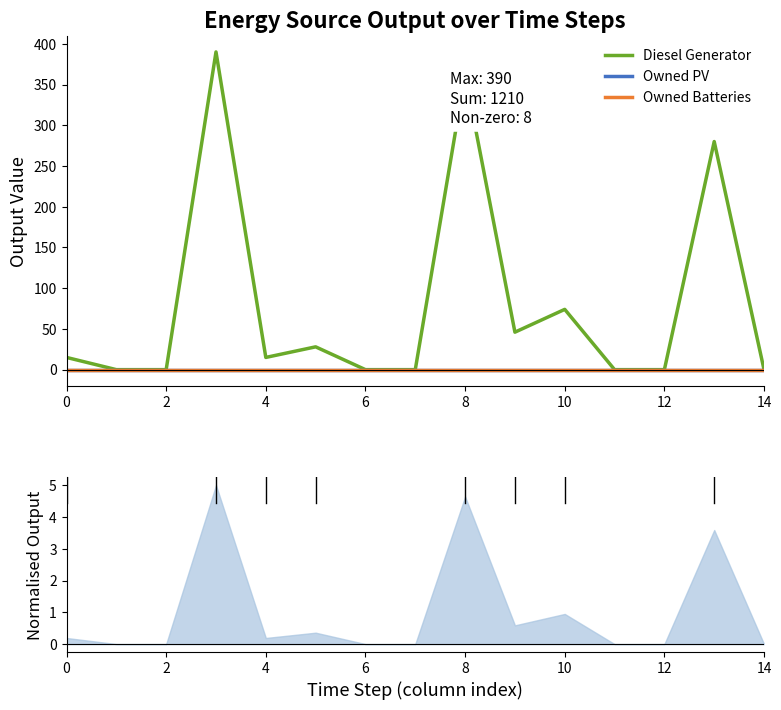

How many lines are shown in the chart?

3